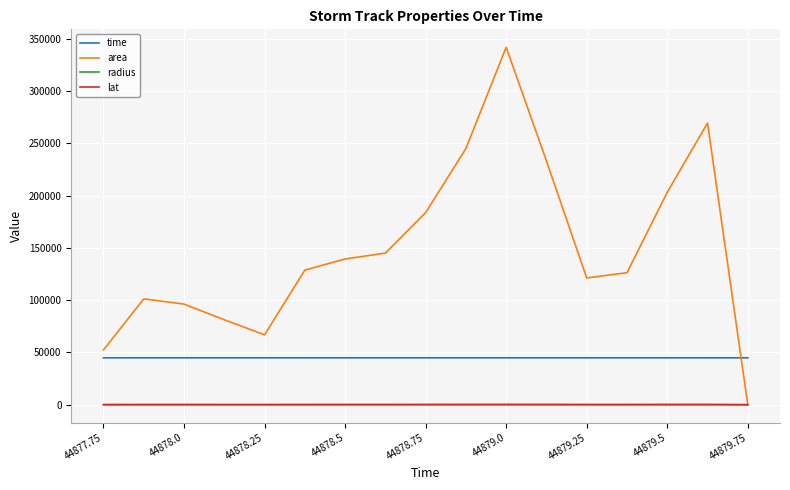

True or false: time and lat intersect in this chart.

False